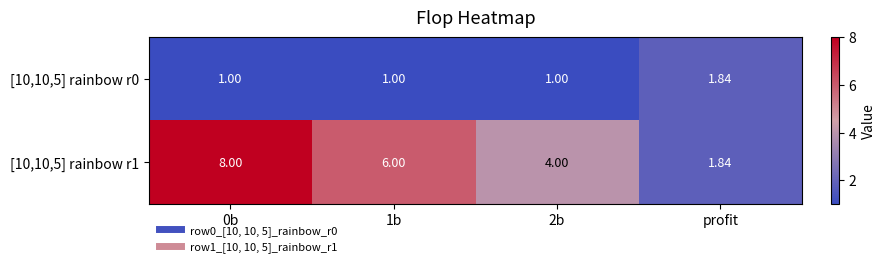

Is the value of [10,10,5] rainbow r0 at 2b greater than the value of [10,10,5] rainbow r1 at 2b?

No